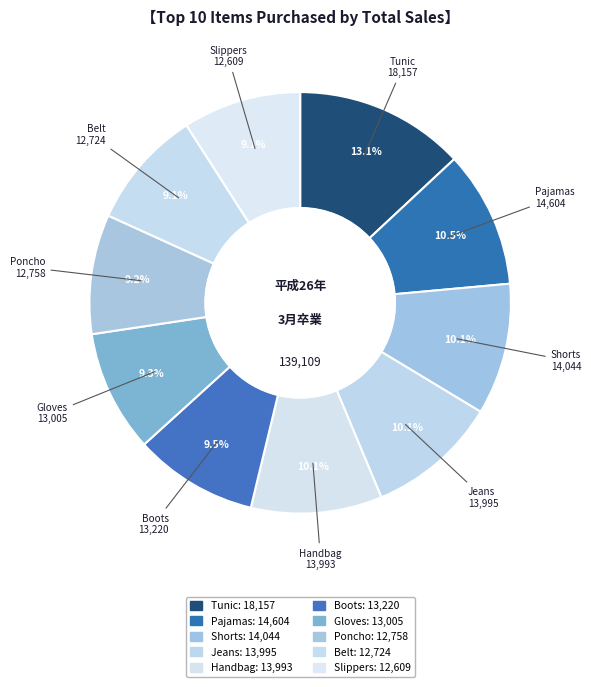

Which slice is the largest?

Tunic